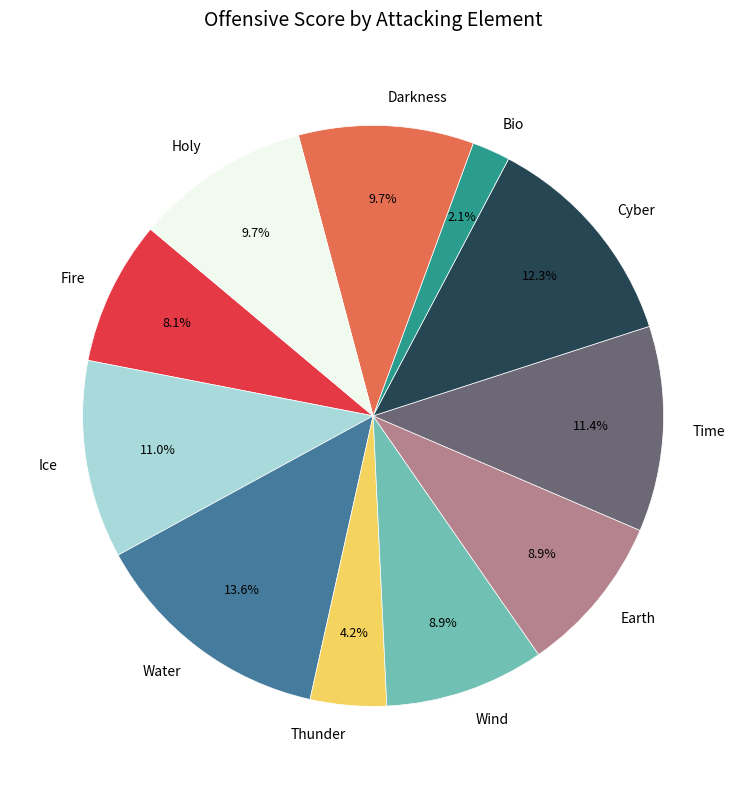

Which slice is the smallest?

Bio